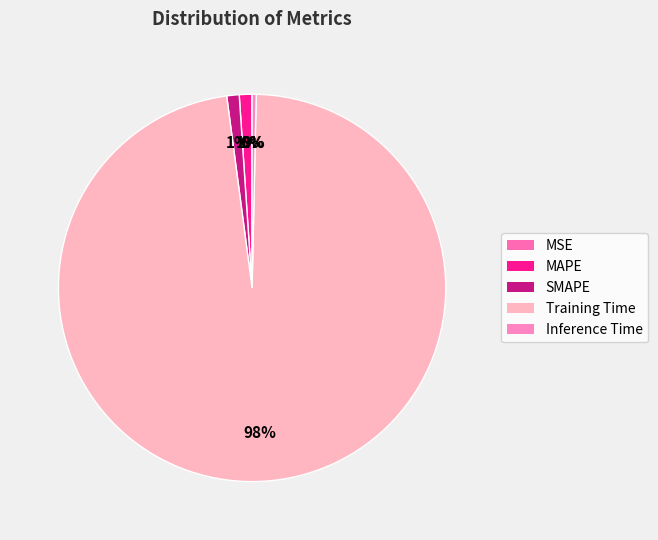

To the nearest percent, what is the difference between the Training Time and SMAPE slice percentages?

97%